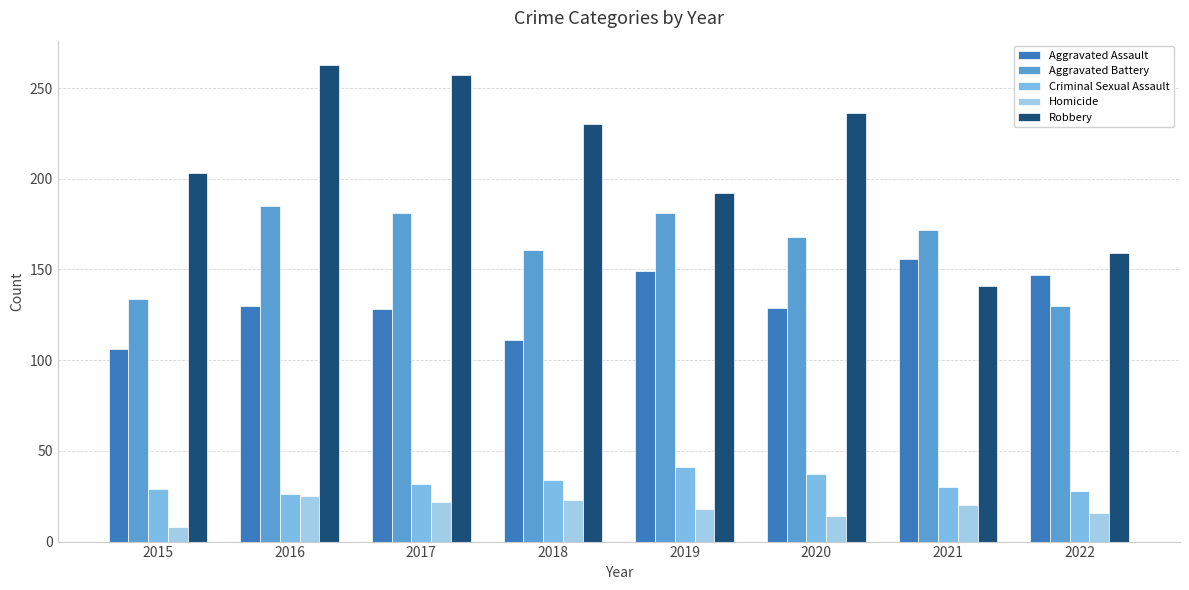

How many series are shown in this chart?

5